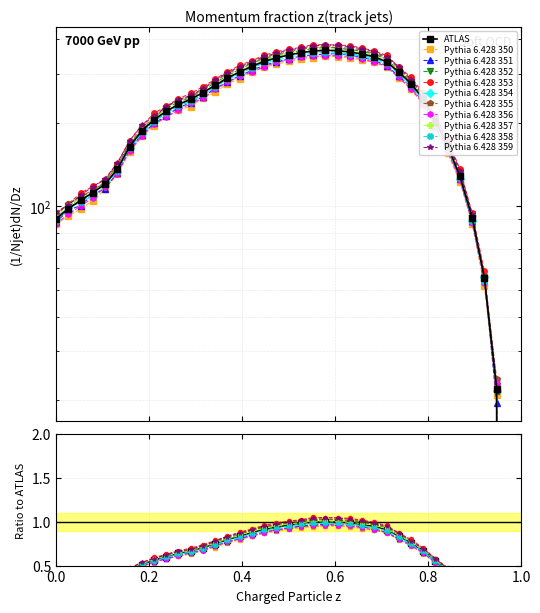

Rank the categories by value from lowest to highest.

38, 37, 36, 35, 0, 34, 1, 2, 3, 4, 33, 5, 6, 32, 7, 31, 8, 9, 10, 11, 30, 12, 13, 29, 14, 15, 28, 16, 27, 17, 18, 26, 19, 25, 20, 24, 21, 23, 22